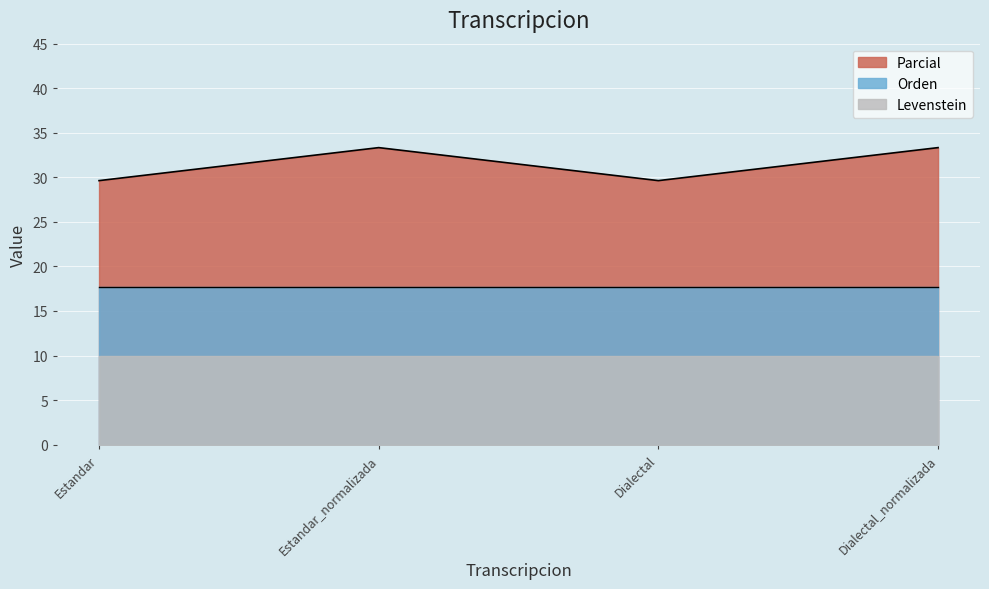

Reading left to right, list all the values displayed in this chart.

Parcial: Estandar=29.6	Estandar_normalizada=33.3	Dialectal=29.6	Dialectal_normalizada=33.3
Orden: Estandar=17.6	Estandar_normalizada=17.6	Dialectal=17.6	Dialectal_normalizada=17.6
Levenstein: Estandar=10.0	Estandar_normalizada=10.0	Dialectal=10.0	Dialectal_normalizada=10.0